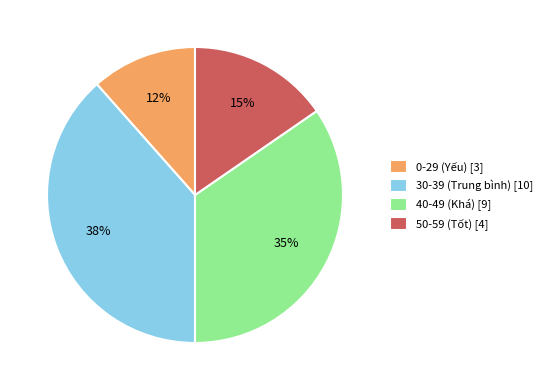

Which slice is the largest?

30-39 (Trung bình) [10]